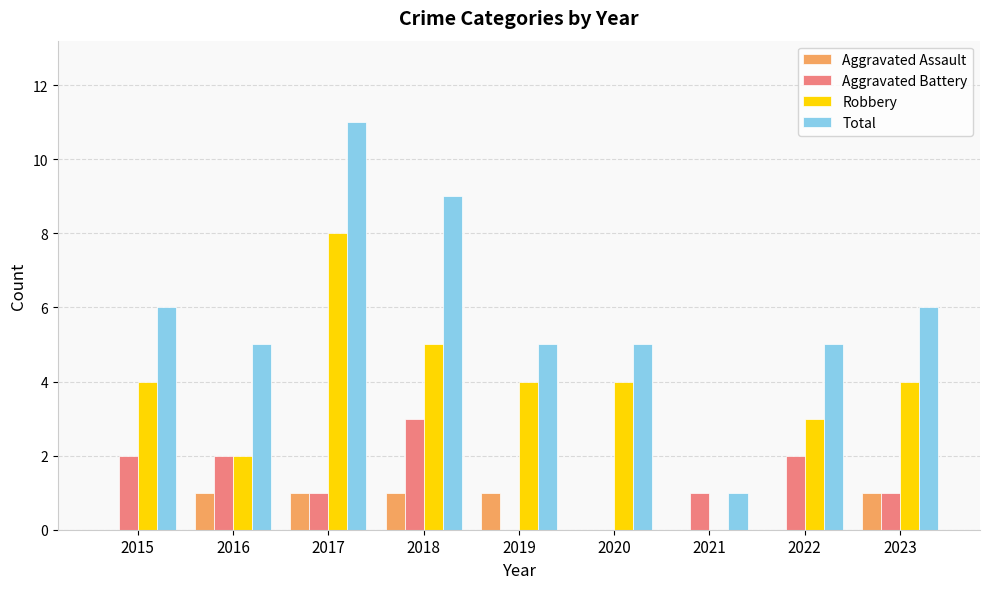

What is the total value across all series at 2016?

10